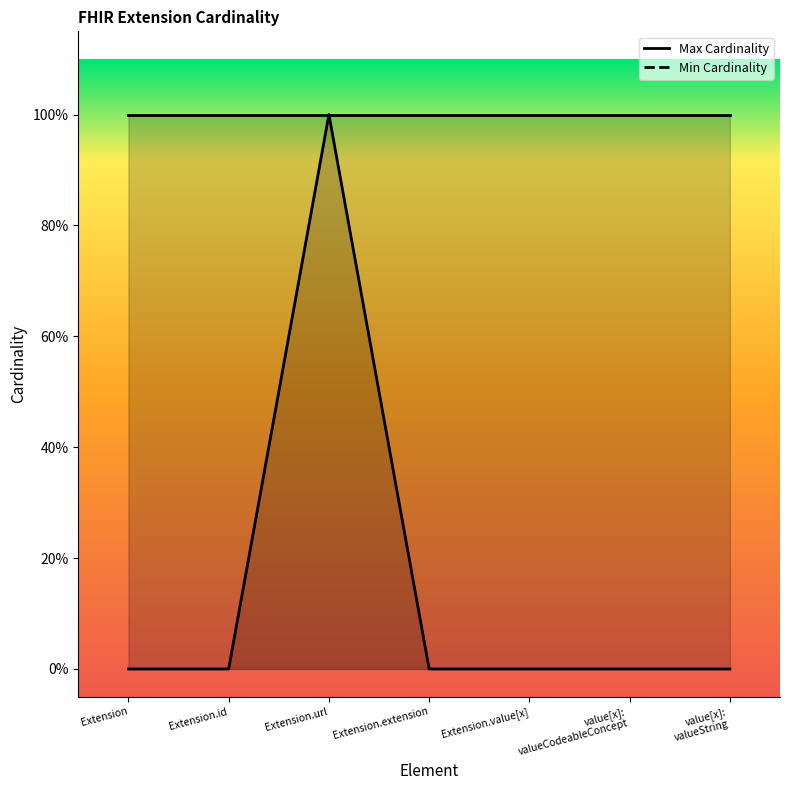

Which category has the lowest value across all series?

Extension